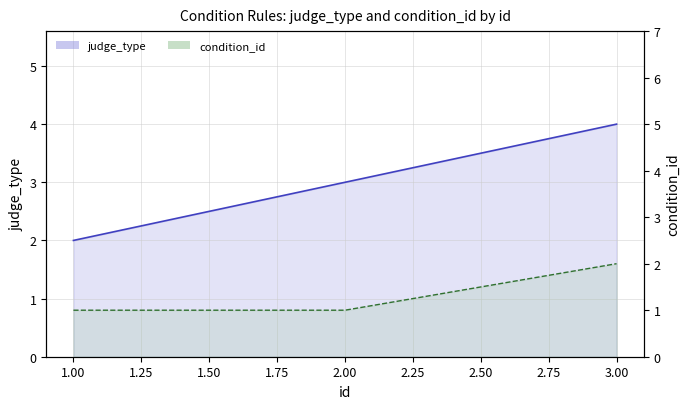

What are all the series names shown in the legend?

judge_type, condition_id